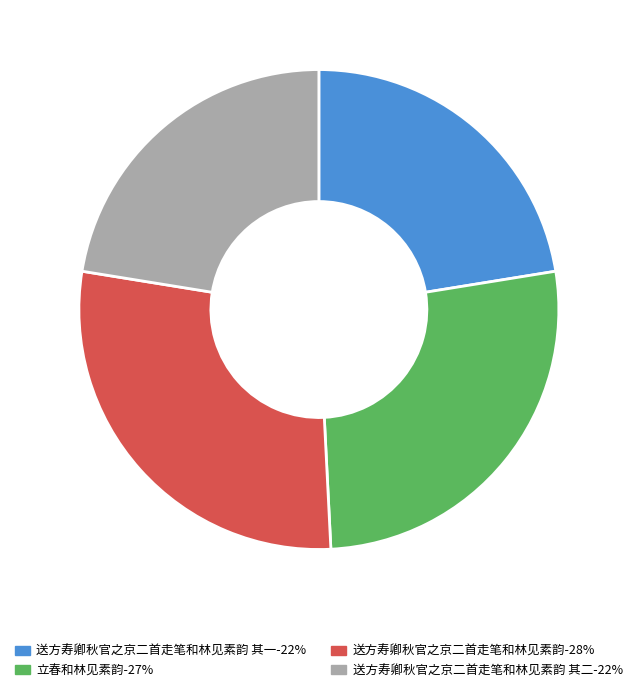

Is there a majority slice in this chart?

No